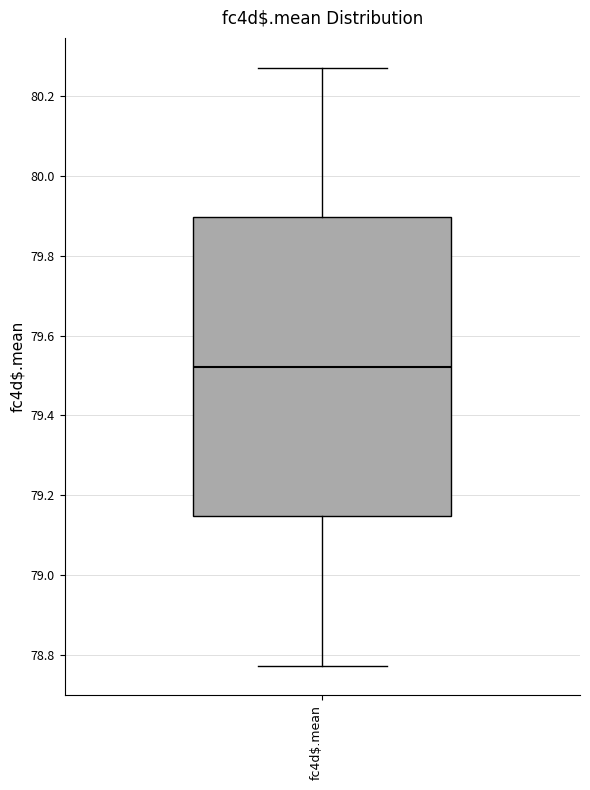

Where does the upper whisker of the box for fc4d$.mean end on the y-axis? The values are not printed on the chart, so give them approximately, as read against the axis.

80.28